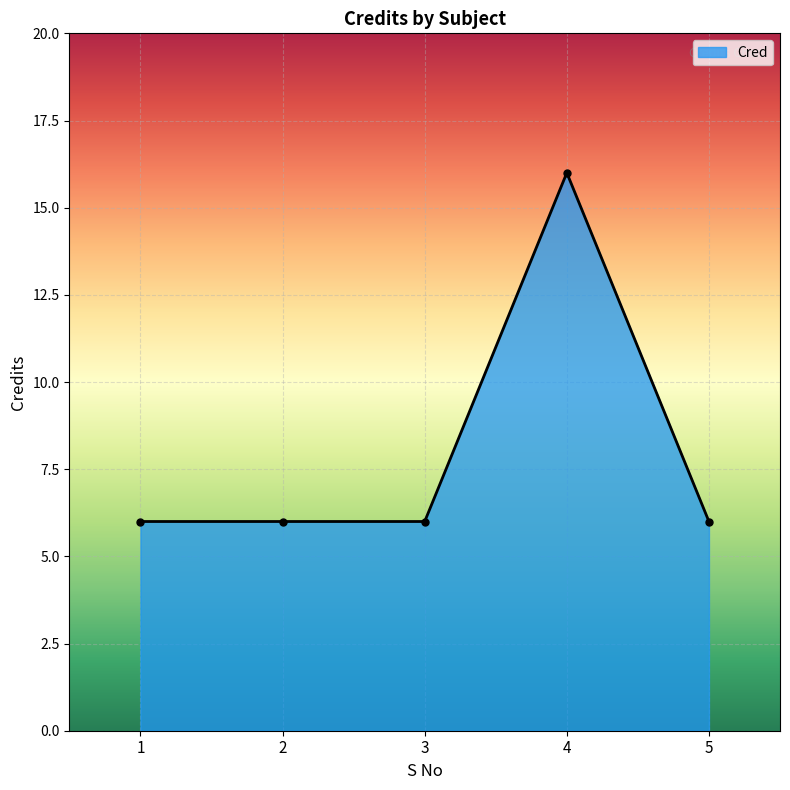

What is the greatest value displayed?

16